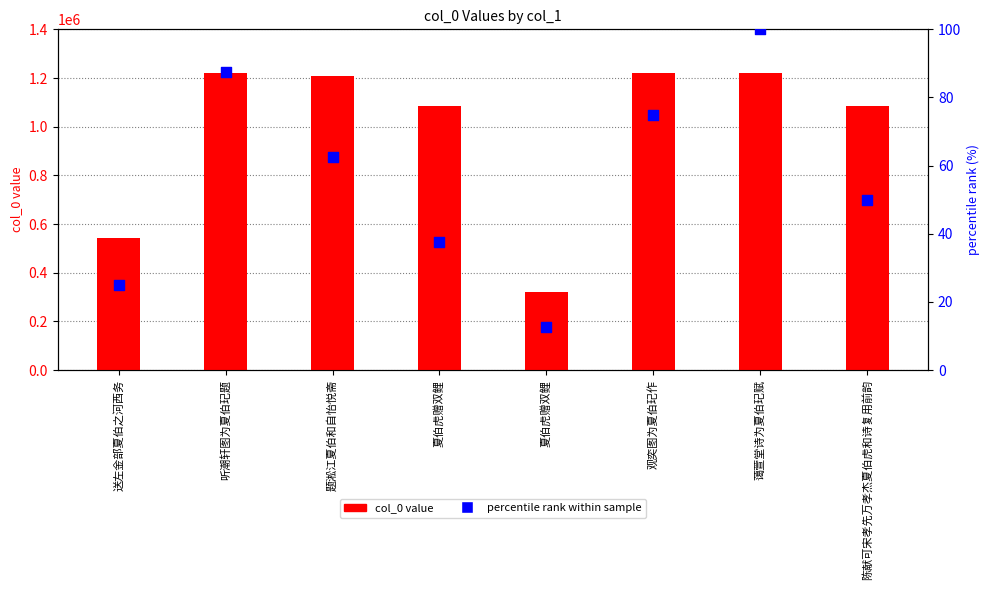

What is the total value across all series at 听潮轩图为夏伯玘题?

1221765.5